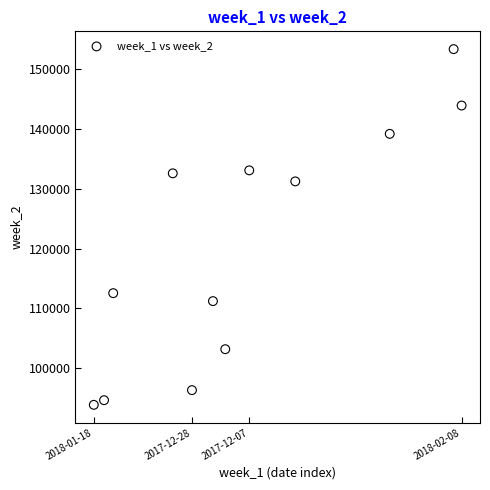

What is the average X value?

658622